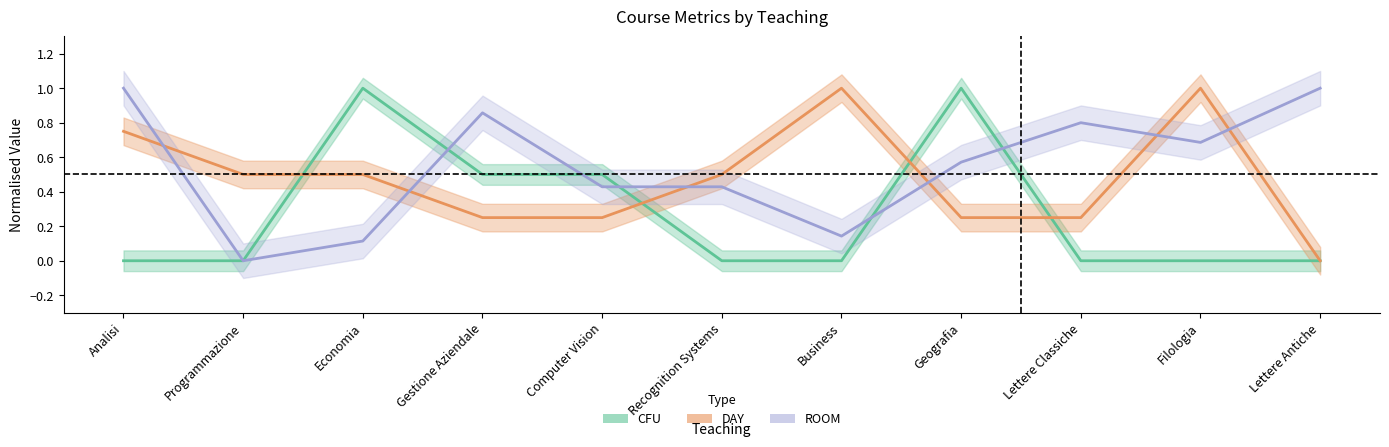

How many data points in CFU are above 0?

4